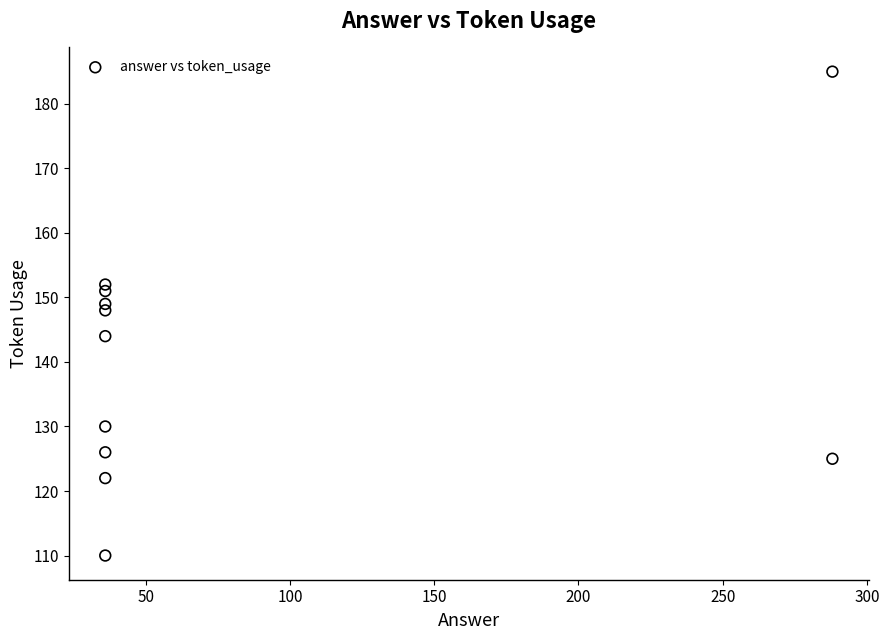

What Y value in the scatter plot is closest to 147?

148